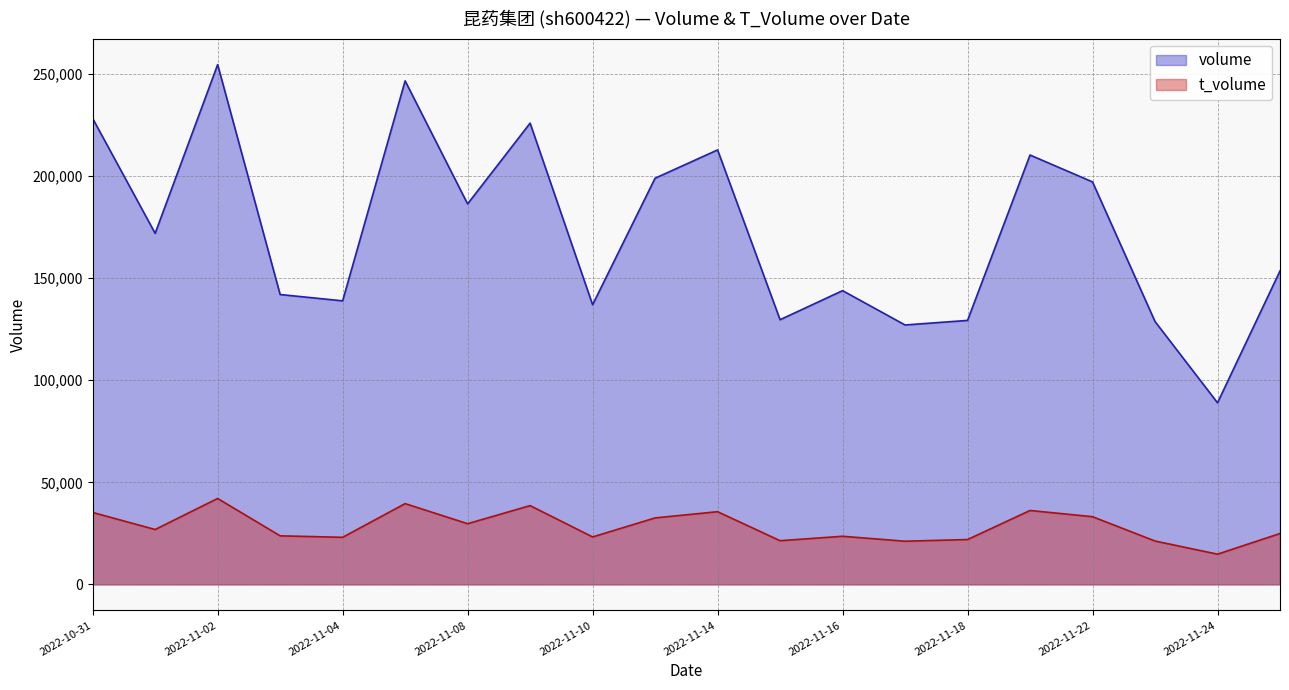

Count the number of categories in the chart.

20